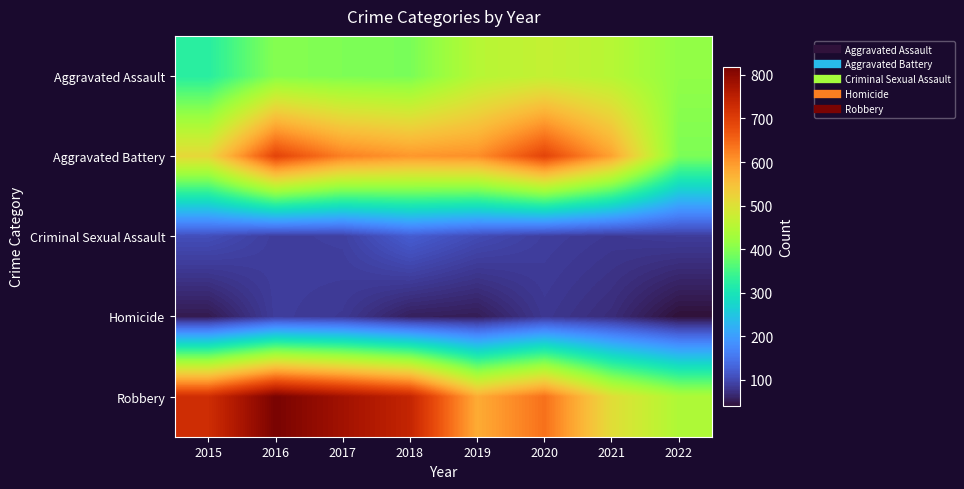

Reading left to right, transcribe all the data shown in this chart.

Aggravated Assault: 2015=323	2016=402	2017=396	2018=392	2019=452	2020=468	2021=452	2022=412
Aggravated Battery: 2015=515	2016=691	2017=623	2018=600	2019=608	2020=691	2021=587	2022=395
Criminal Sexual Assault: 2015=105	2016=87	2017=90	2018=122	2019=102	2020=88	2021=82	2022=86
Homicide: 2015=50	2016=87	2017=82	2018=56	2019=53	2020=81	2021=69	2022=40
Robbery: 2015=726	2016=819	2017=780	2018=741	2019=577	2020=639	2021=506	2022=443